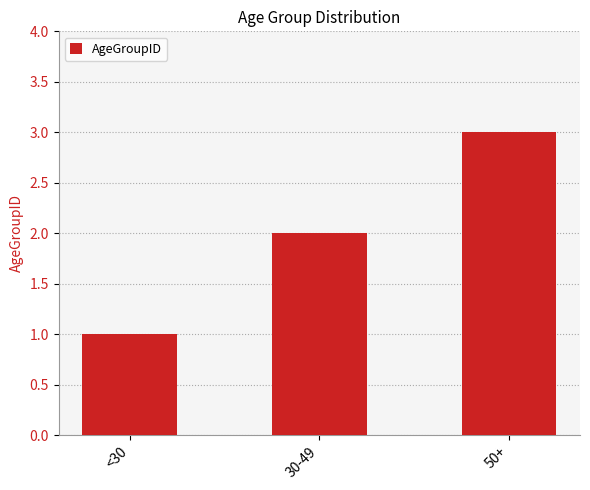

What is the change in value from 30-49 to 50+?

+1